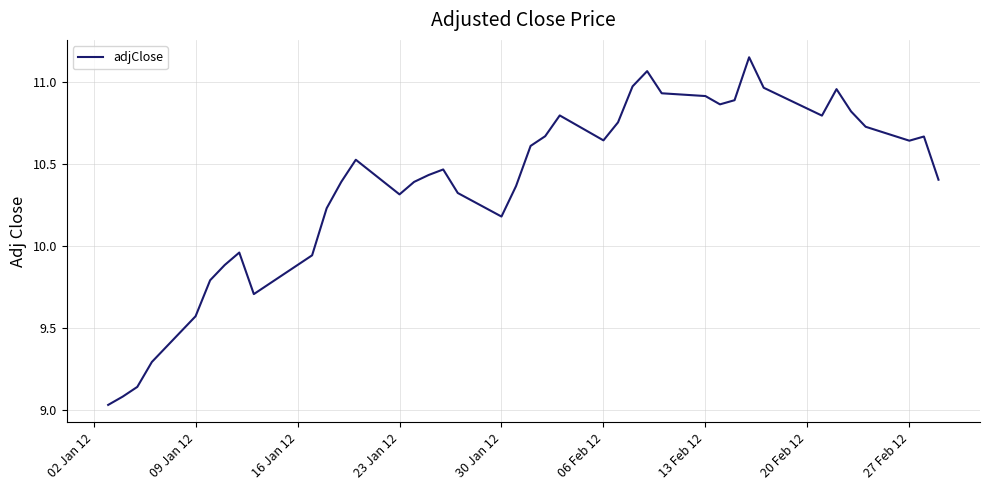

What is the difference between the maximum and minimum values?

2.1